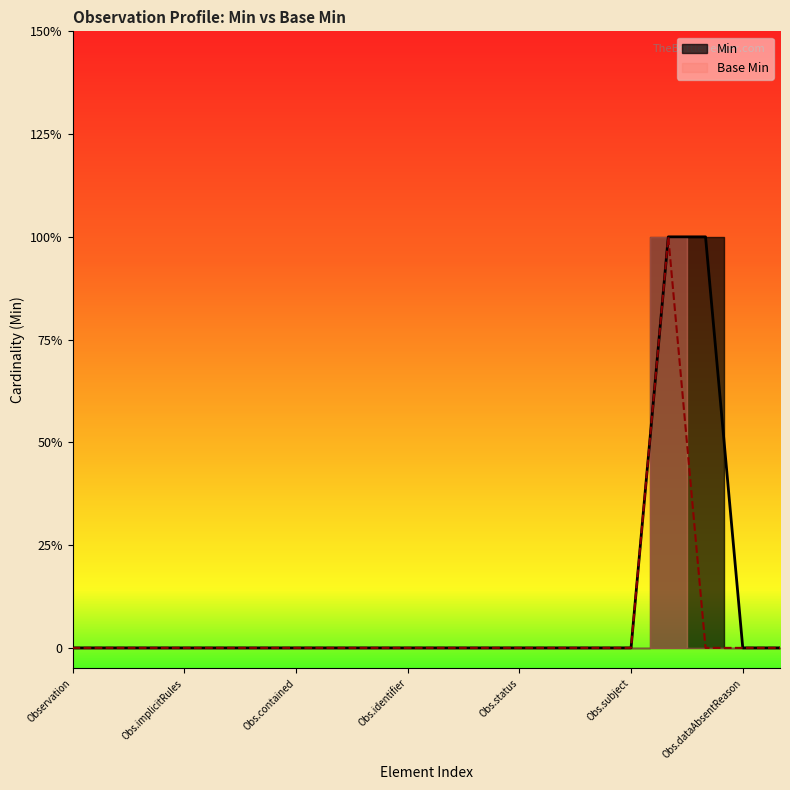

What are all the series names shown in the legend?

Min, Base Min